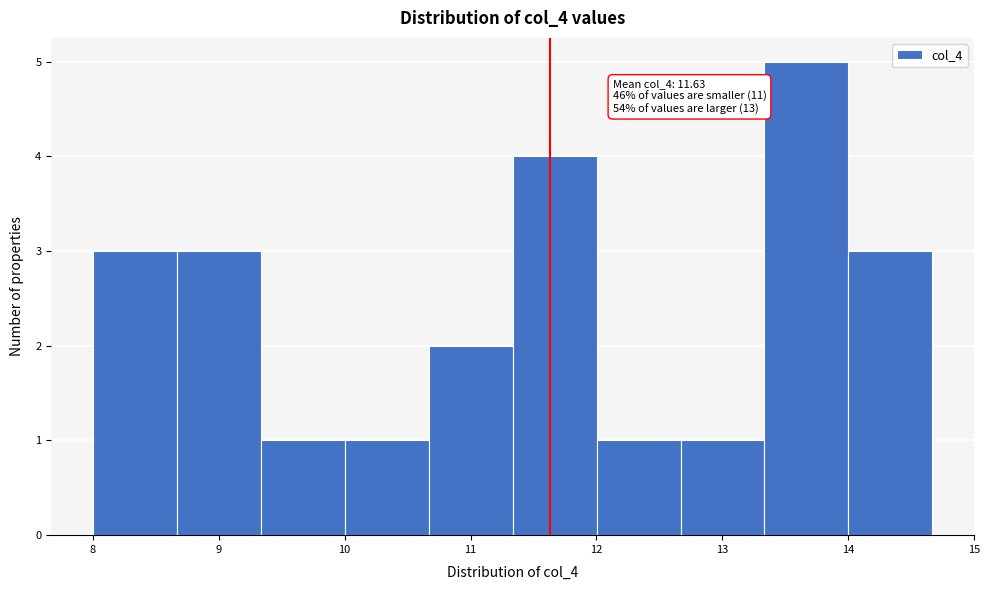

Which range on the x-axis has the tallest bar?

13.3 to 14.0